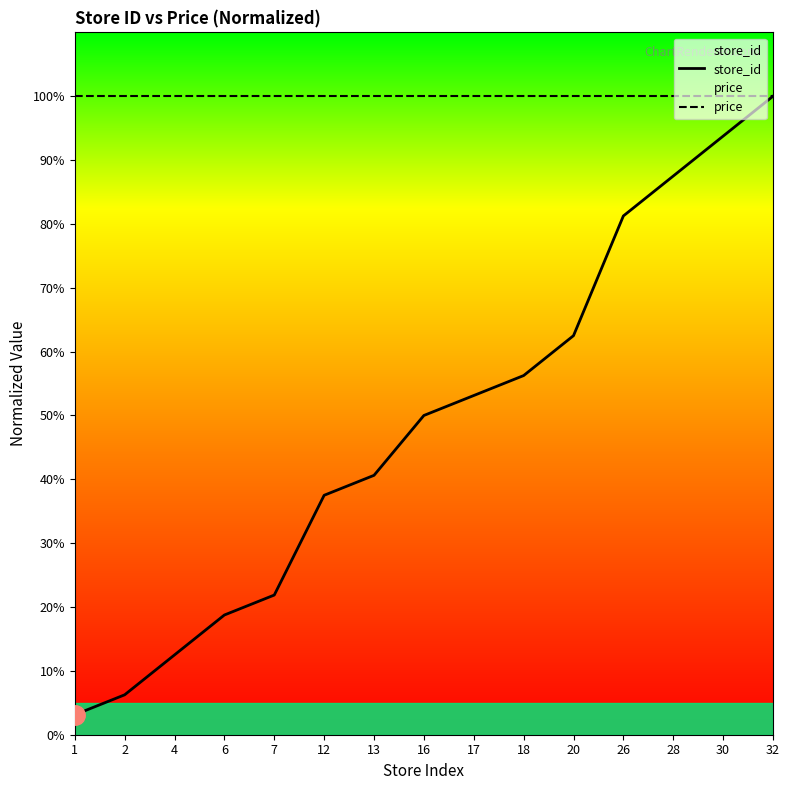

List the labels in order of price value, largest first.

1, 2, 4, 6, 7, 12, 13, 16, 17, 18, 20, 26, 28, 30, 32